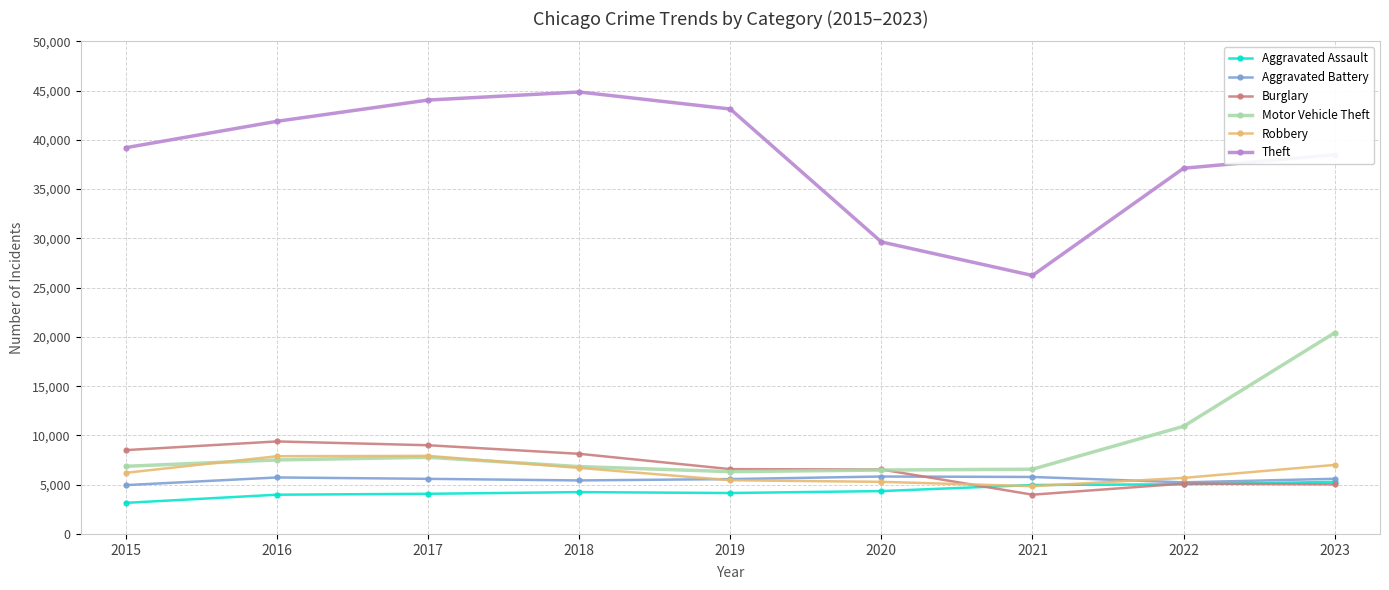

True or false: Robbery has more than 0 interior local peaks.

True